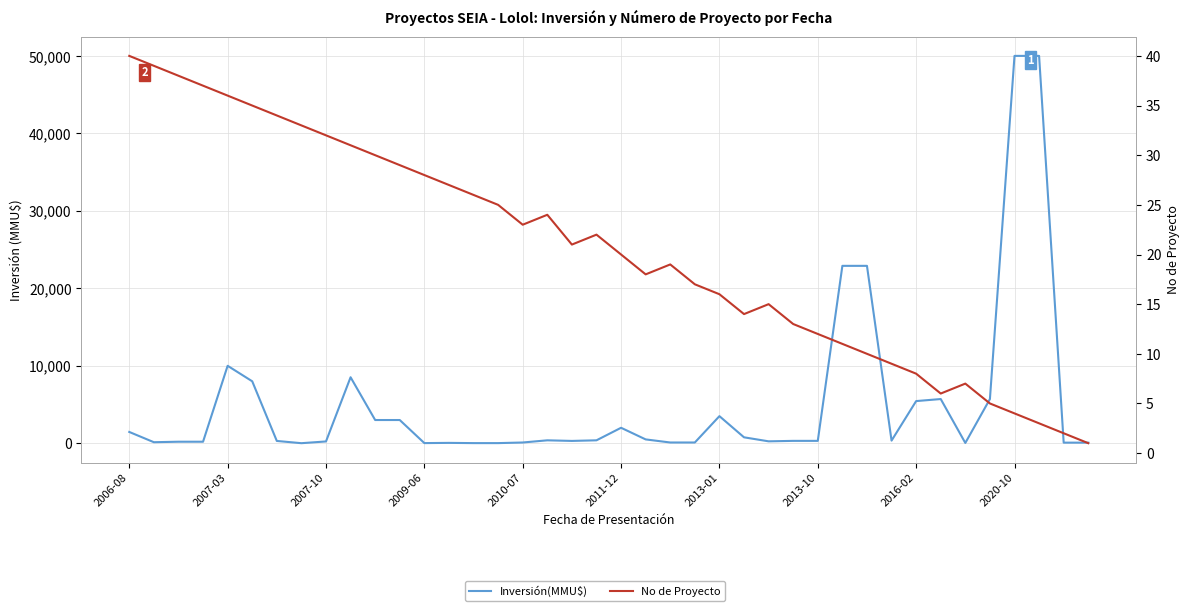

What is the difference between the maximum and minimum values in the No de Proyecto series?

39